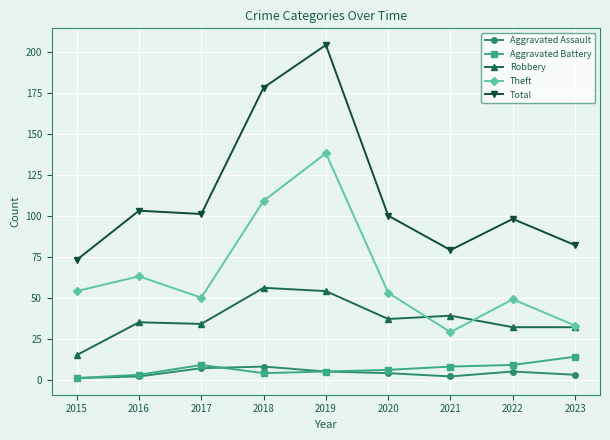

Read the Total value at 2019, to the nearest 5.

205